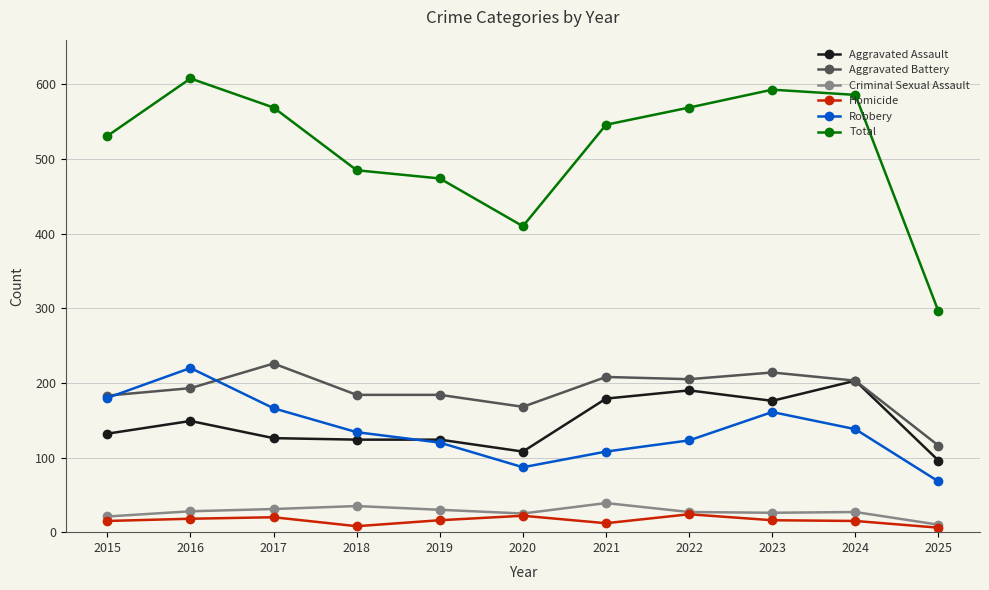

At how many categories does at least one series exceed 427?

9